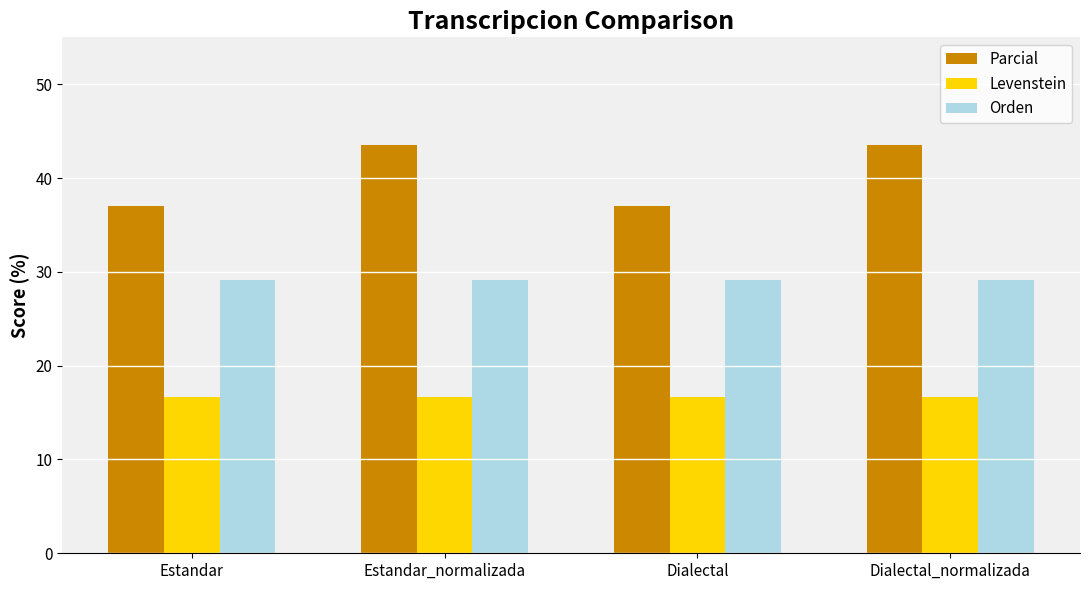

What is the label of the 3rd bar from the left?

Dialectal